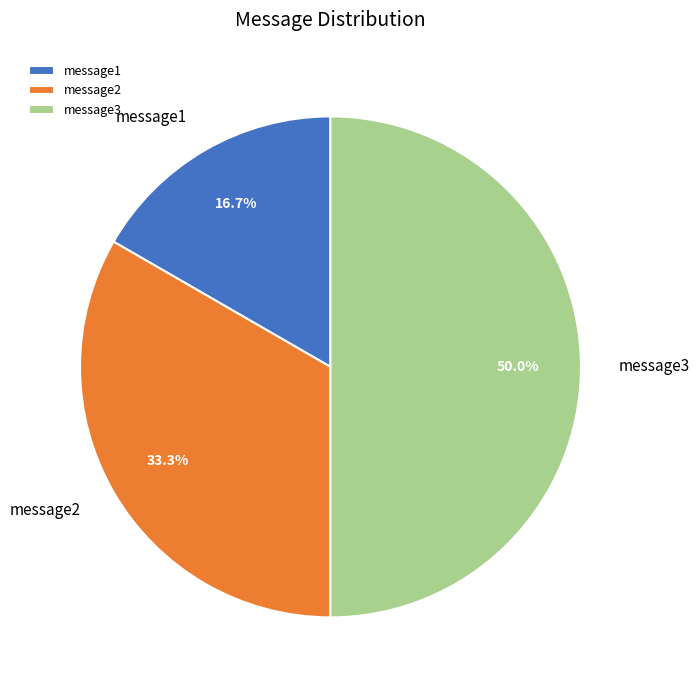

To the nearest percent, what is the combined percentage of message1 and message2?

50%